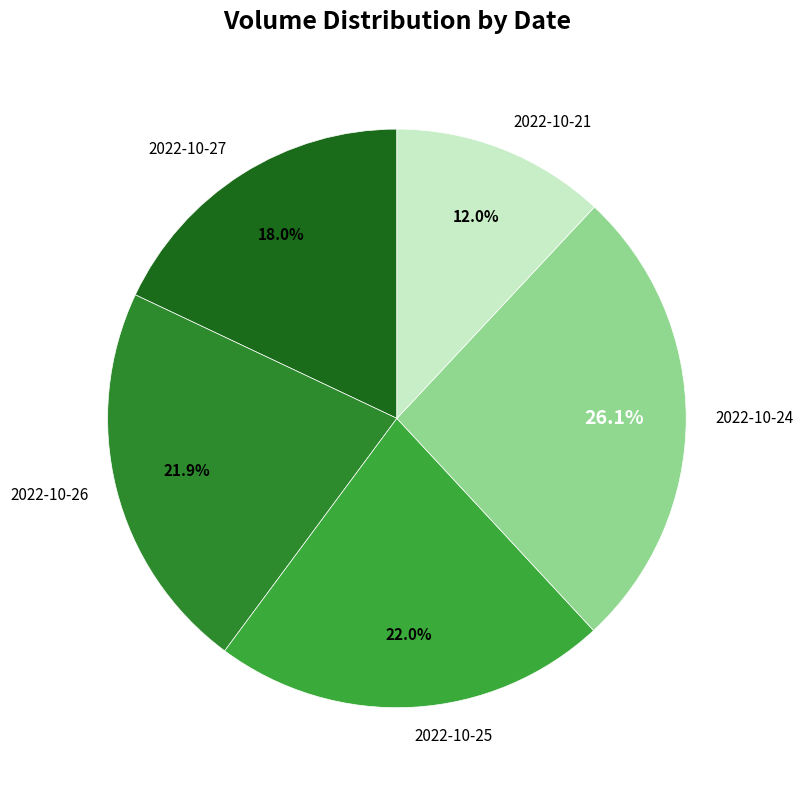

Count the number of slices in the pie.

5